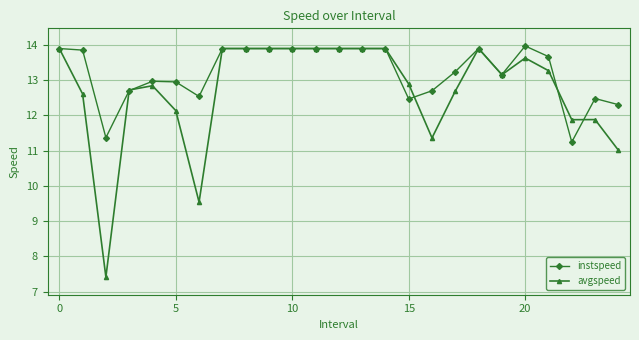

True or false: instspeed has more than 0 points higher than both neighbors.

True